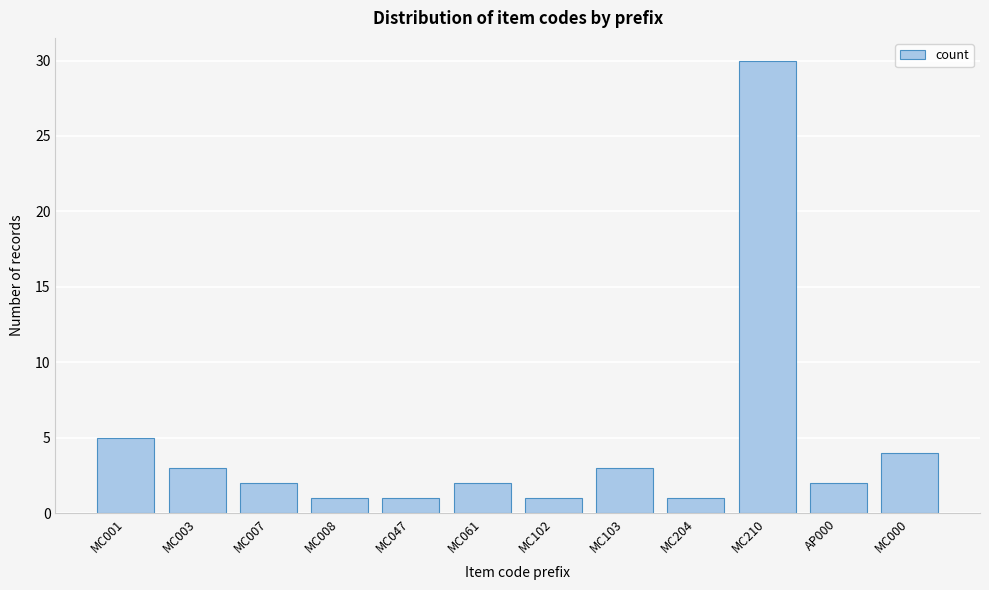

Reading right to left, list all the values displayed in this chart.

MC000=4	AP000=2	MC210=30	MC204=1	MC103=3	MC102=1	MC061=2	MC047=1	MC008=1	MC007=2	MC003=3	MC001=5